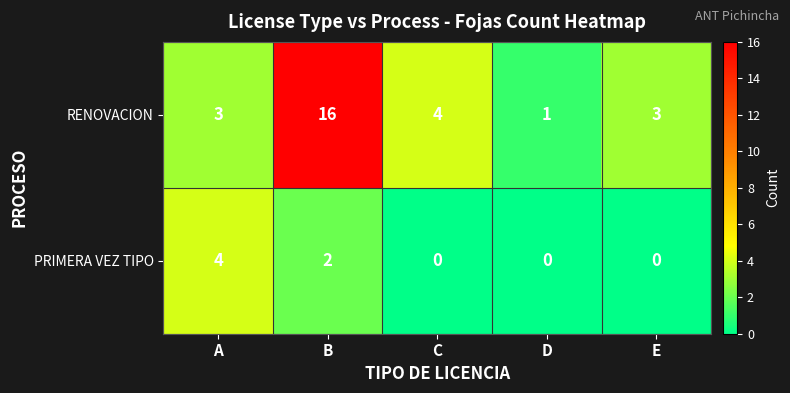

Is the value of PRIMERA VEZ TIPO at A greater than the value of RENOVACION at A?

Yes